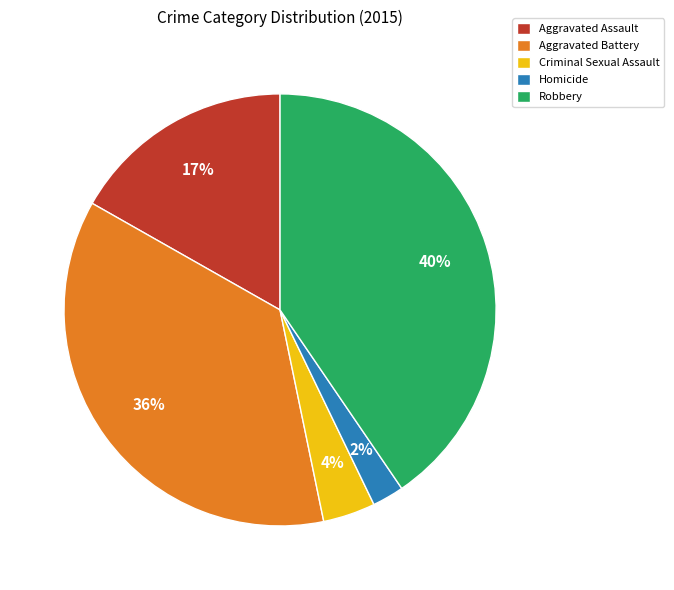

To the nearest percent, what portion does Homicide represent?

2%